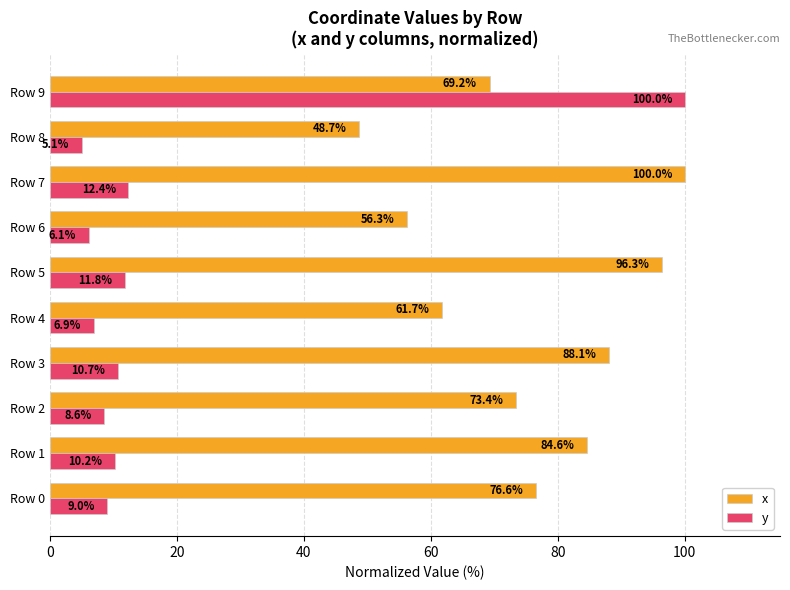

What is the approximate value of x at Row 9?

69.2